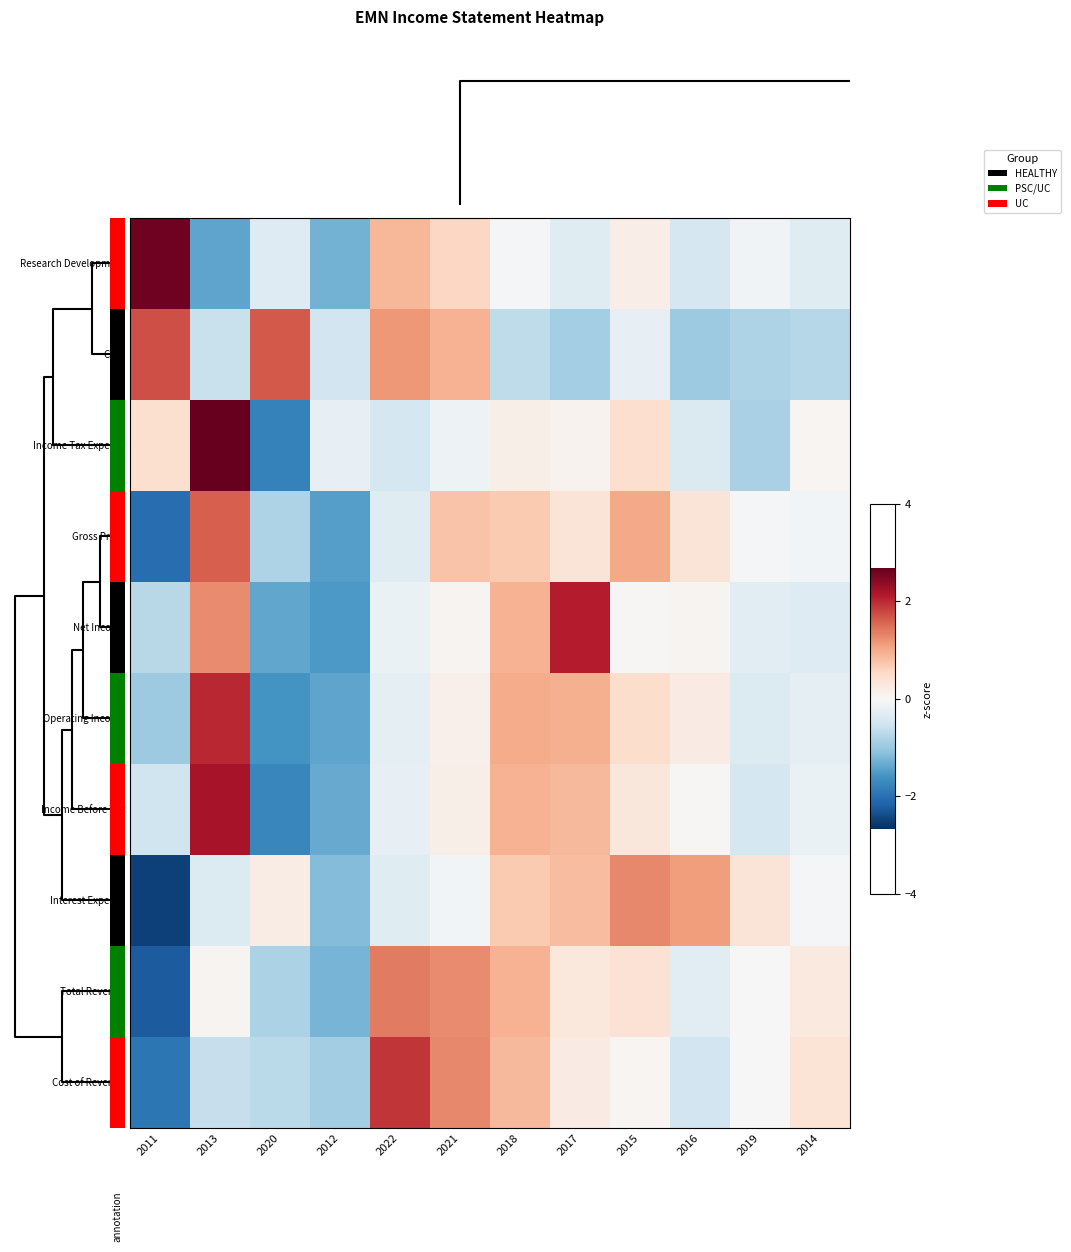

What is the smallest value displayed?

-2.5